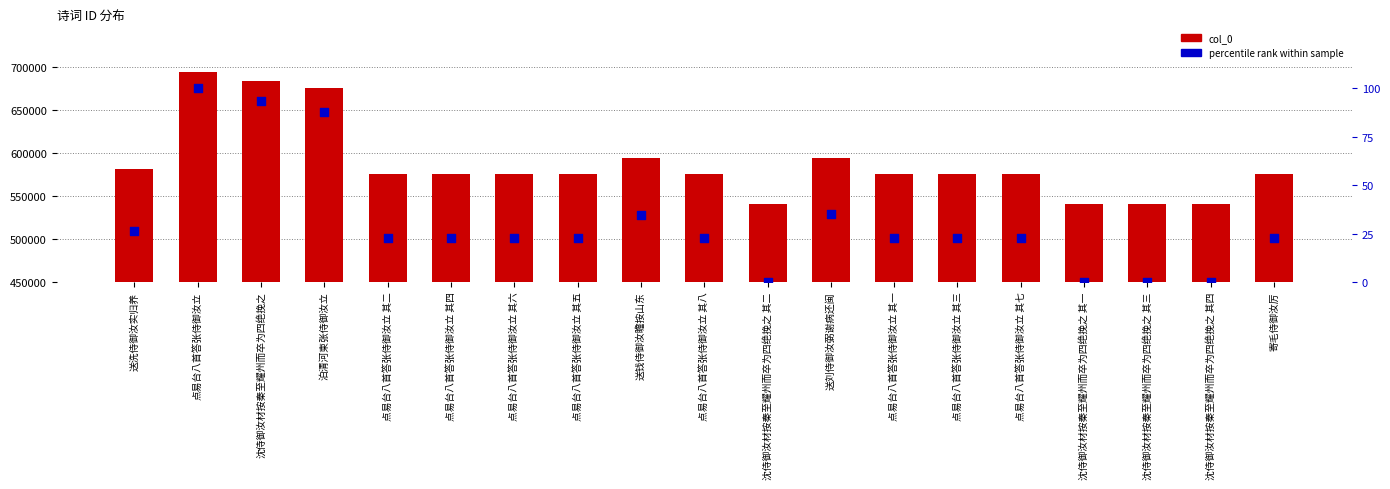

At which category is the sum across all series the highest?

点易台八首答张侍御汝立